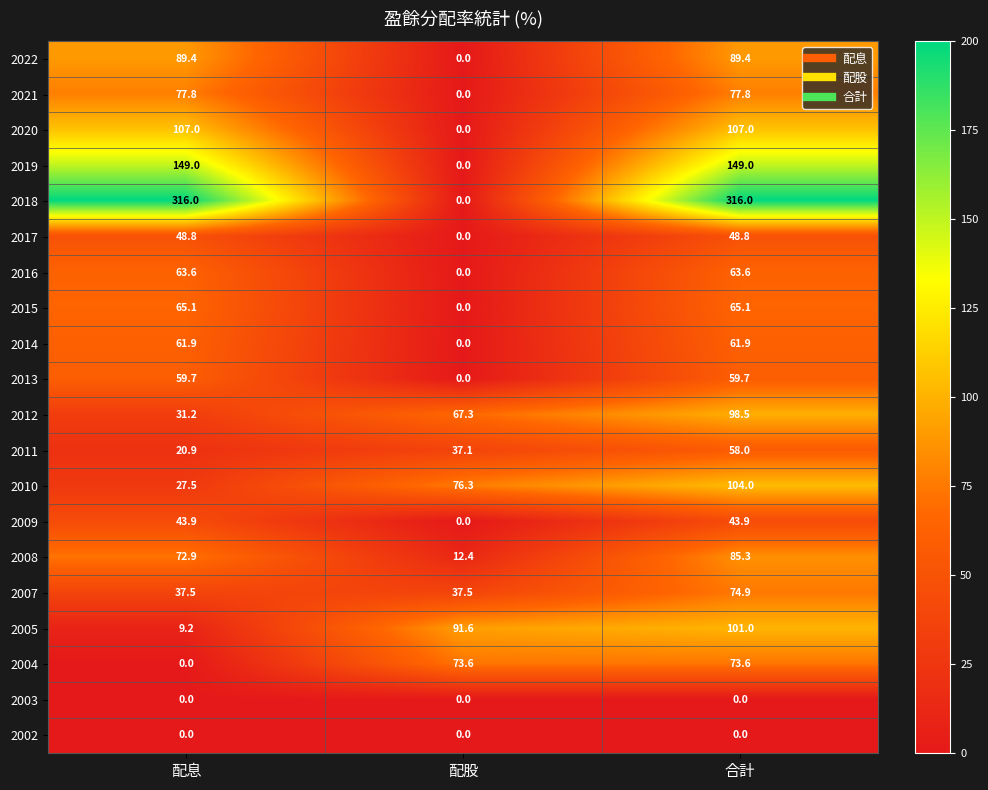

Which series changed the most between 配股 and 合計?

2018